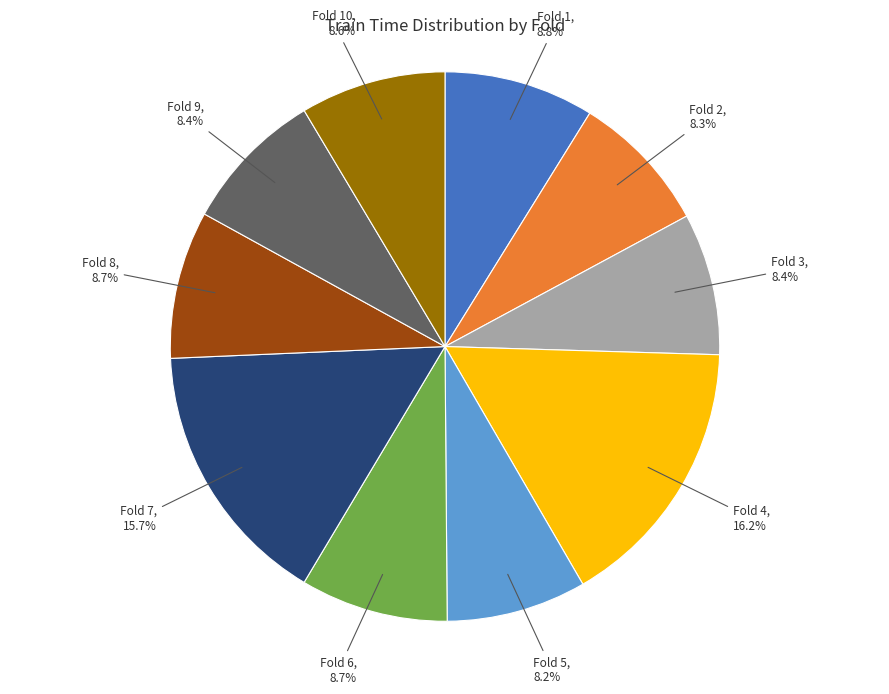

What percentage is the Fold 4 slice, to the nearest percent?

16%